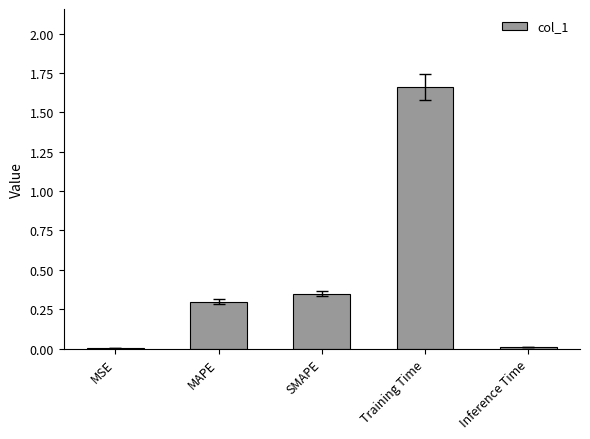

How many series are shown in this chart?

1